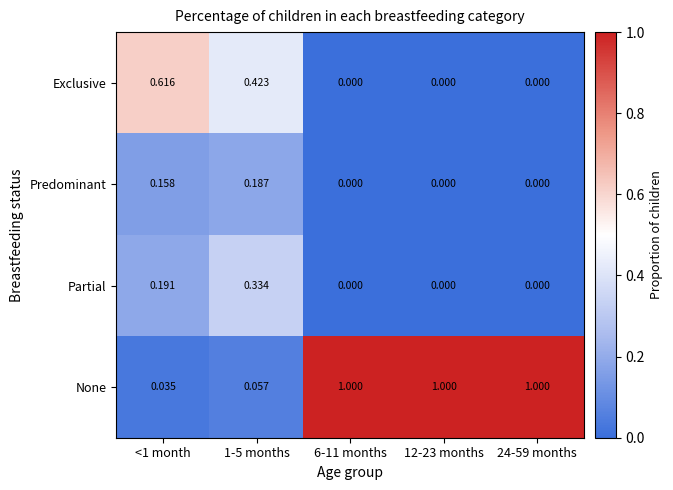

Which series has the widest spread of values?

None